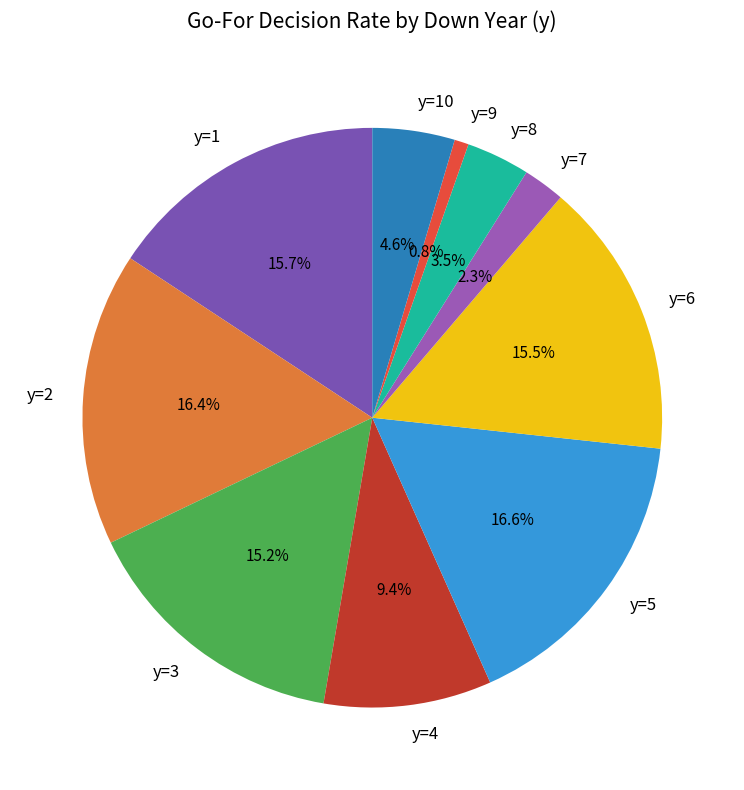

Do y=6 and y=4 together represent more than half of the pie?

No